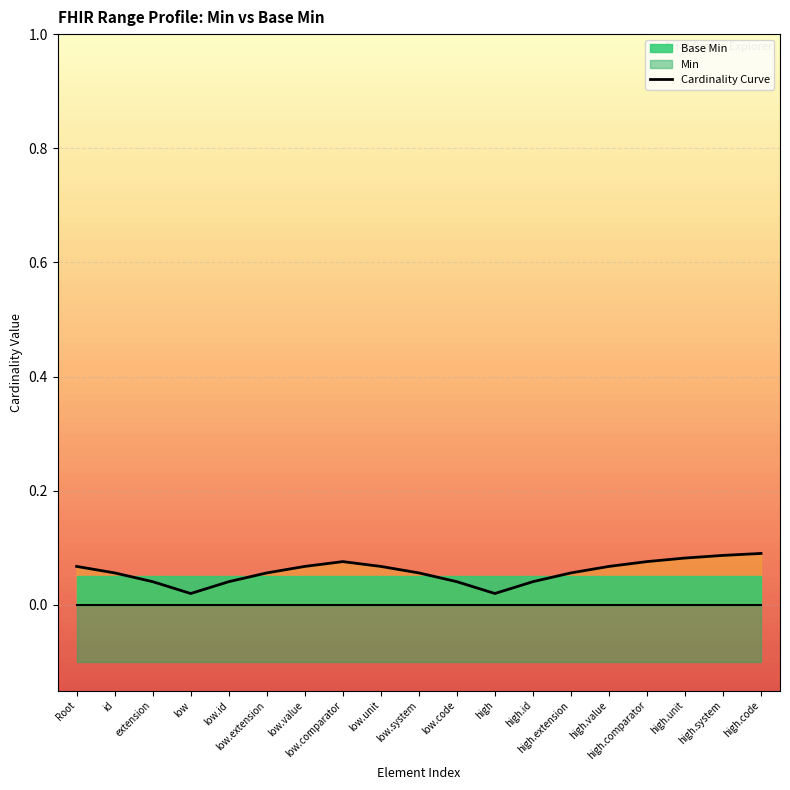

How many lines are shown in the chart?

1